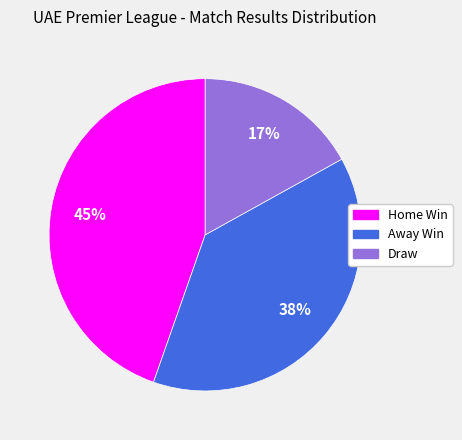

Which category has the biggest portion of the pie?

Home Win